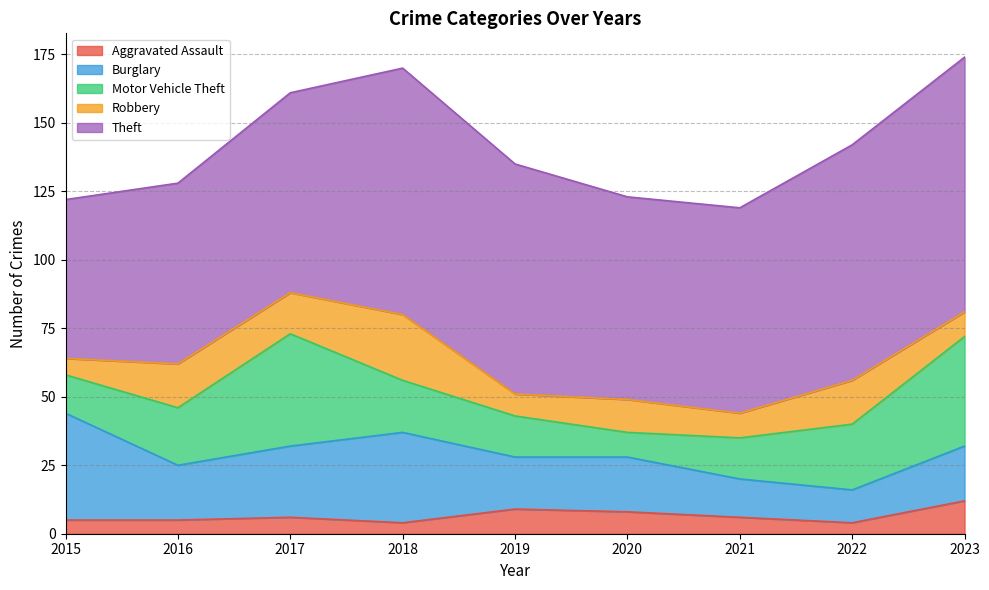

Which category has the highest value in the Robbery series?

2018